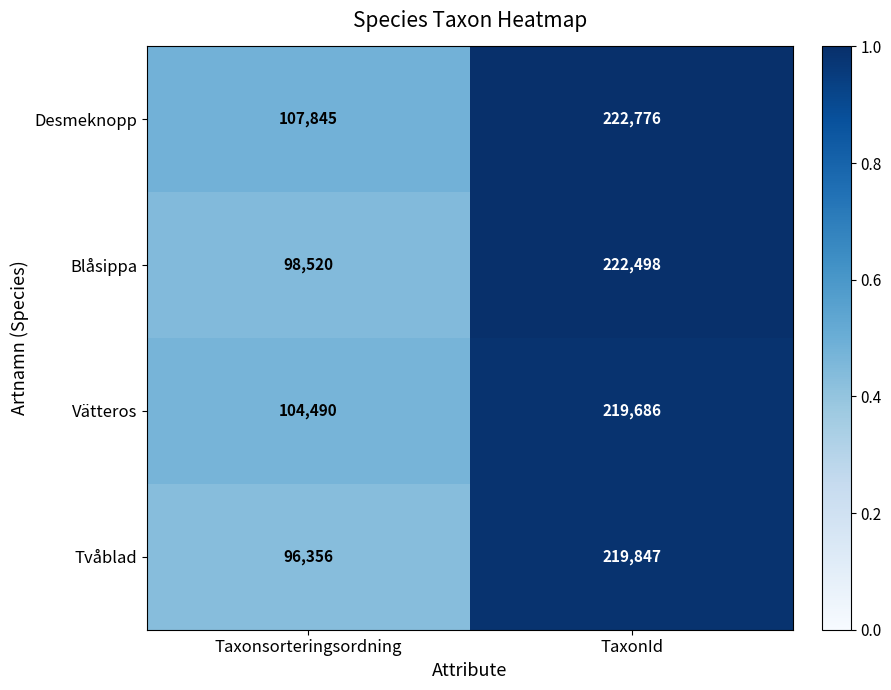

What is the difference between the Desmeknopp values at TaxonId and Taxonsorteringsordning?

114931